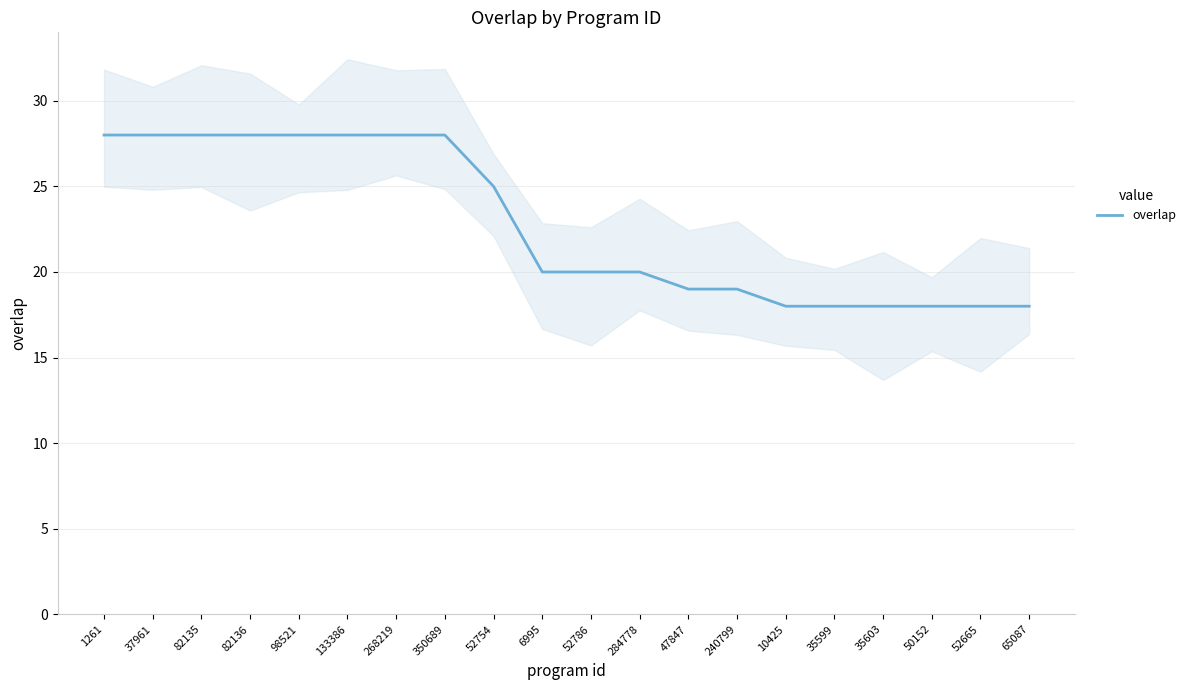

What is the sum of all values?

455